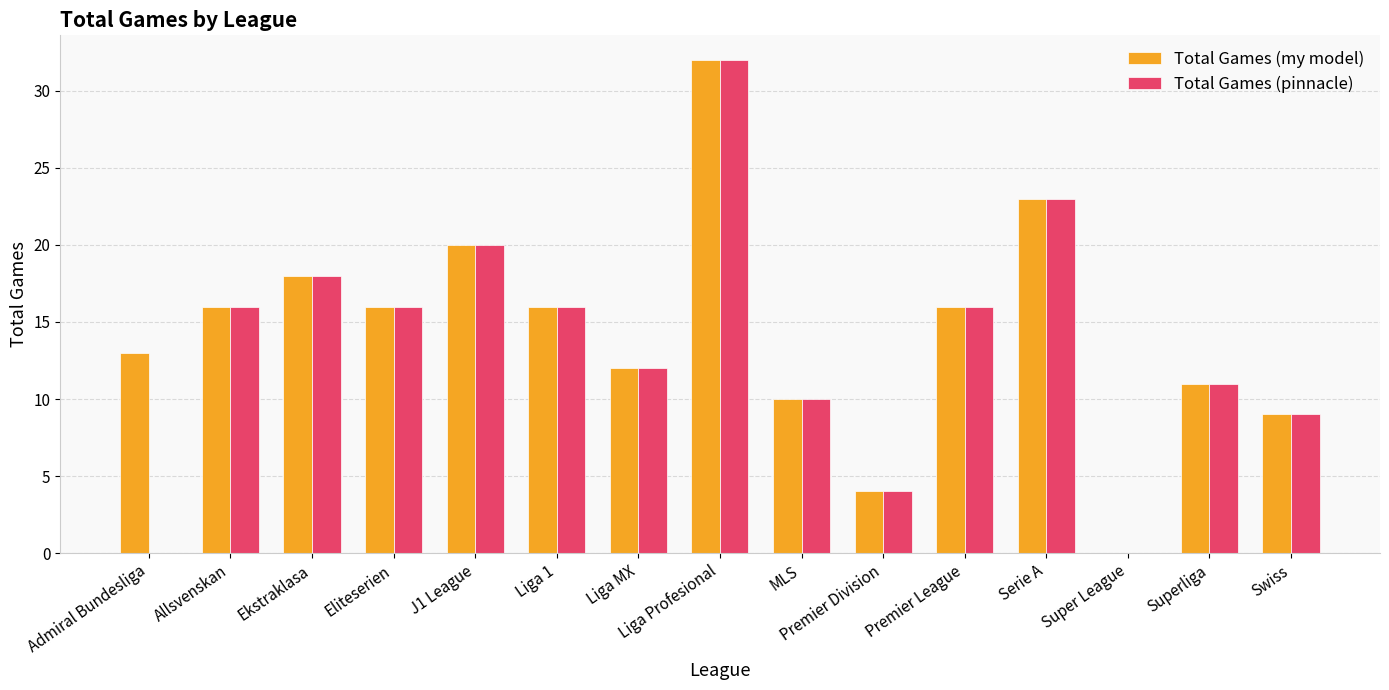

What is the approximate value of Total Games (my model) at Serie A?

23